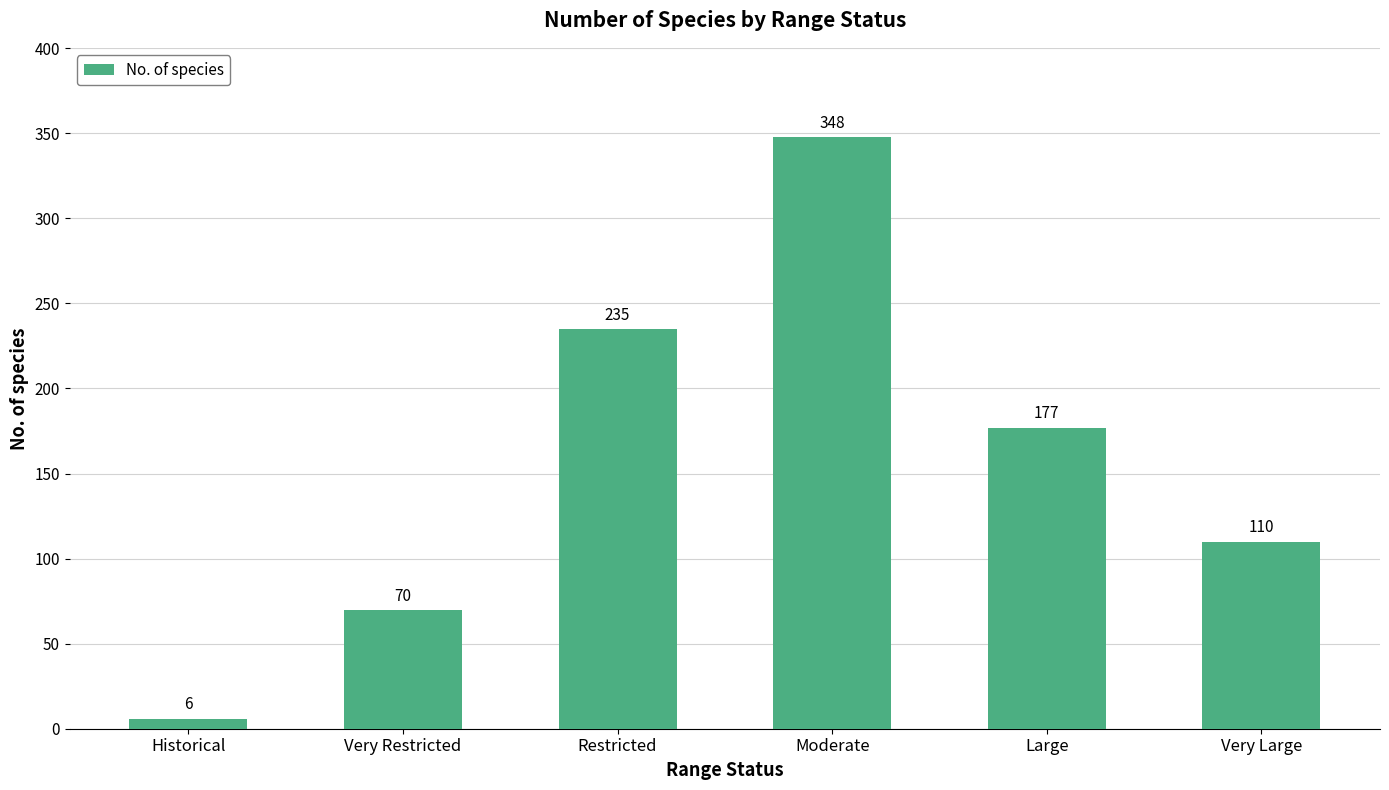

List the labels in order of value, smallest first.

Historical, Very Restricted, Very Large, Large, Restricted, Moderate